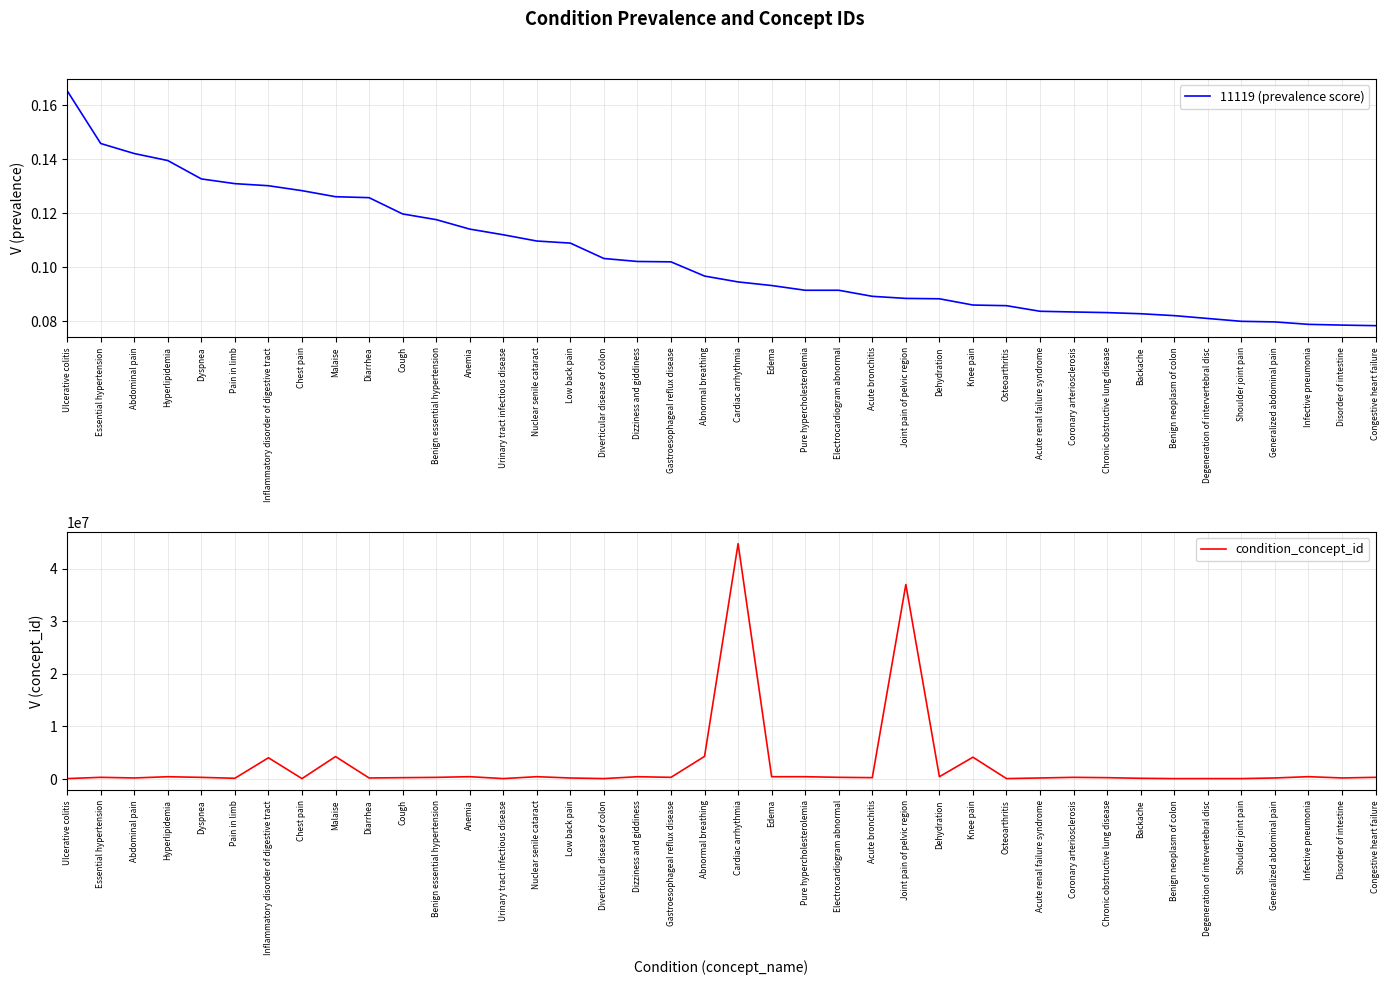

The 11119 (prevalence score) series shows 0.1 at Edema. True or false?

True